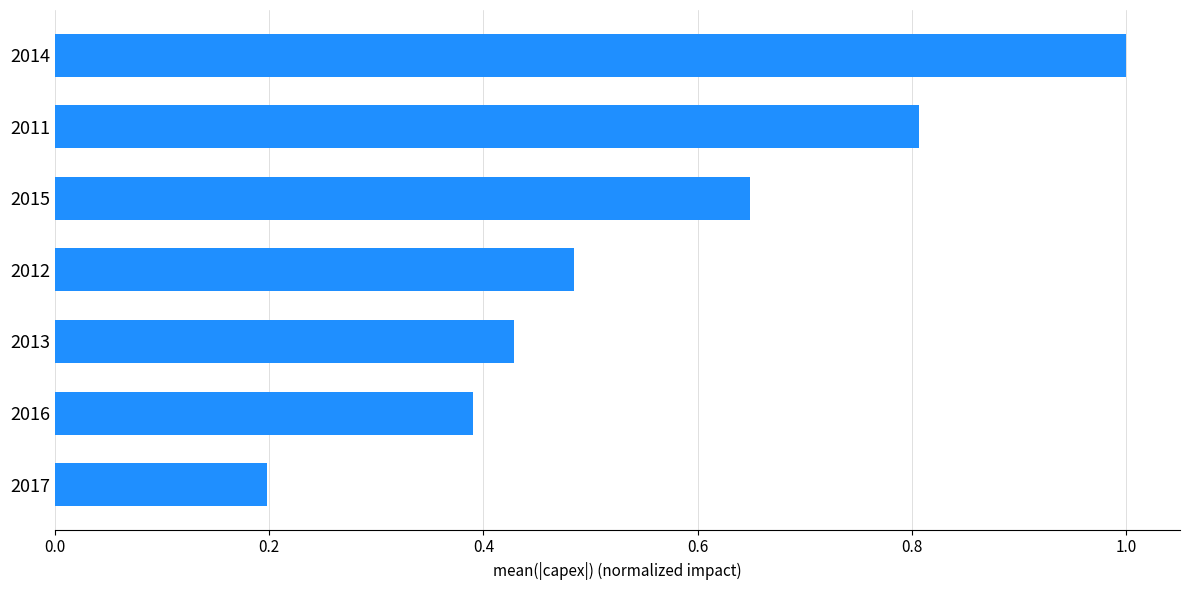

List the labels in order of value, smallest first.

2017, 2016, 2013, 2012, 2015, 2011, 2014